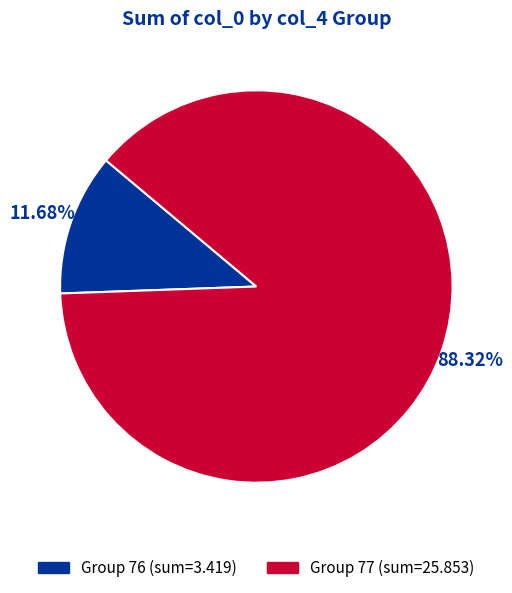

Is there any slice that represents more than half of the pie?

Yes